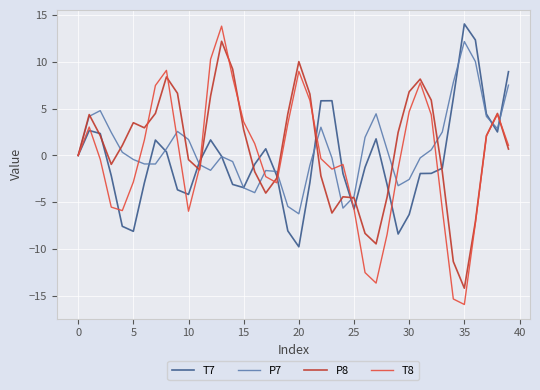

What is the smallest value displayed?

-15.9